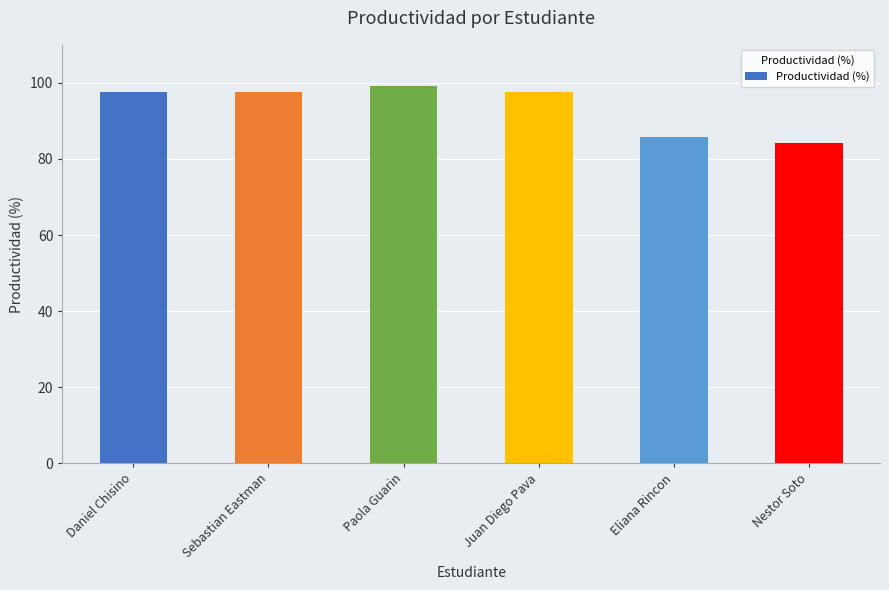

What is the minimum value shown in the chart?

84.2